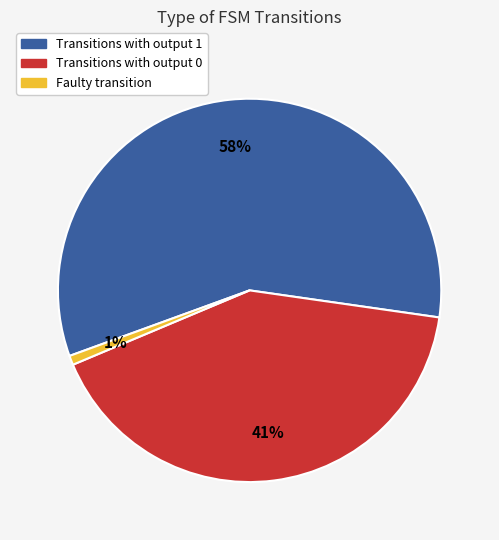

To the nearest percent, what is the average slice percentage?

33%